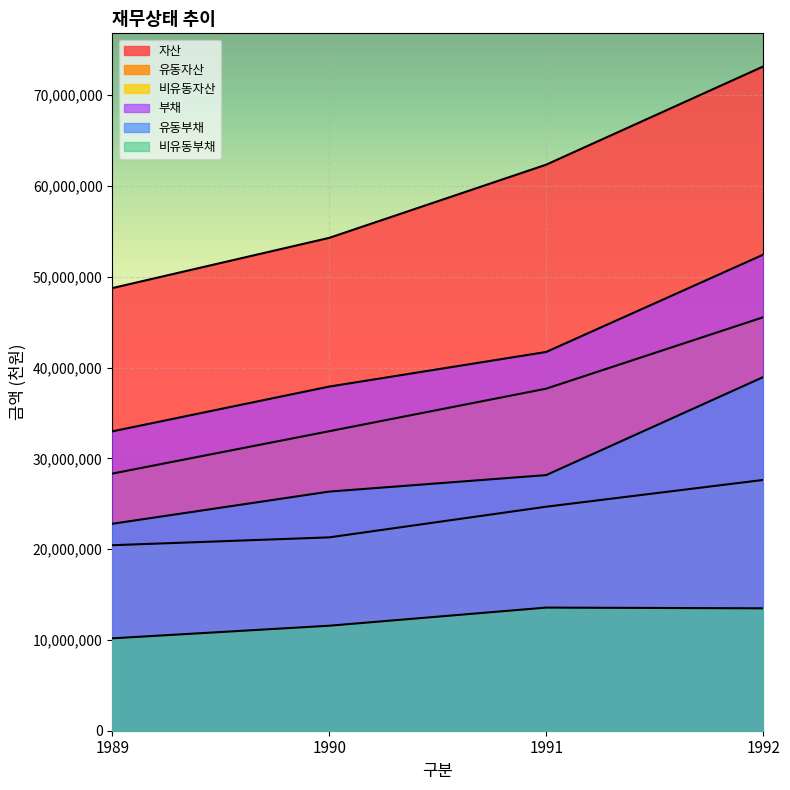

The value of 비유동부채 at 1991 is 4864831. True or false?

False